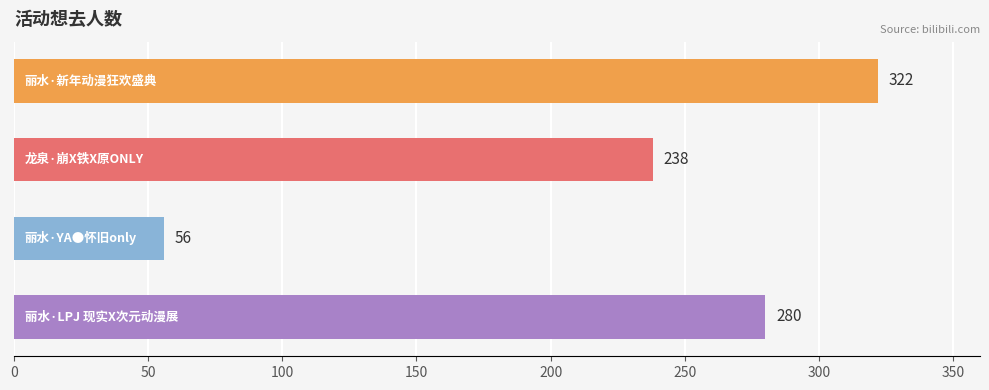

What is the difference between the second highest and second lowest values?

42